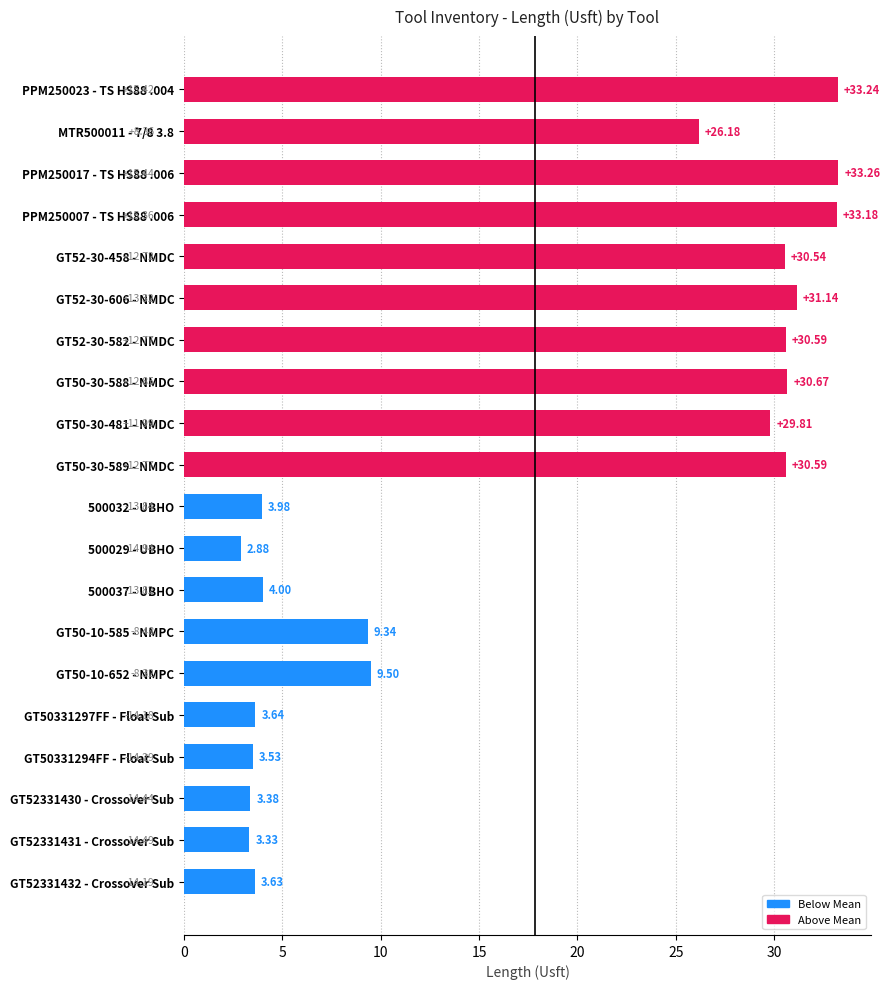

What is the change in value from GT50-30-589 - NMDC to 500037 - UBHO?

-26.6